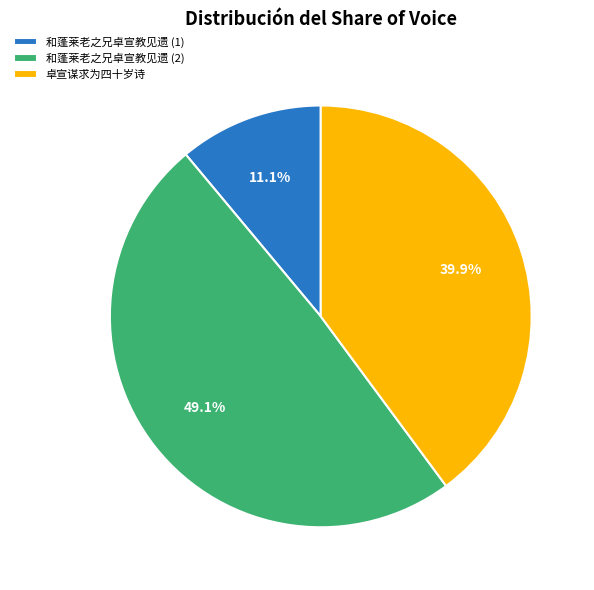

Does any single category account for the majority?

No